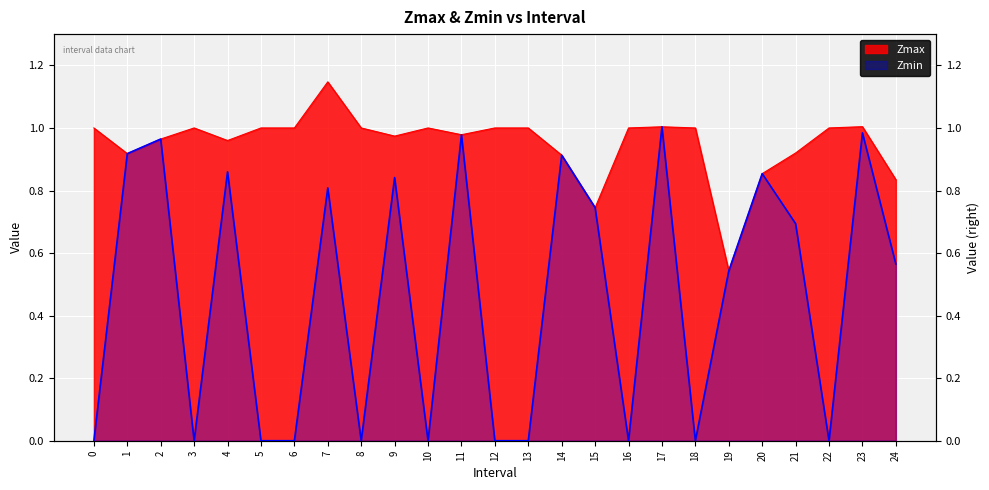

True or false: Zmax and Zmin cross at least once.

False